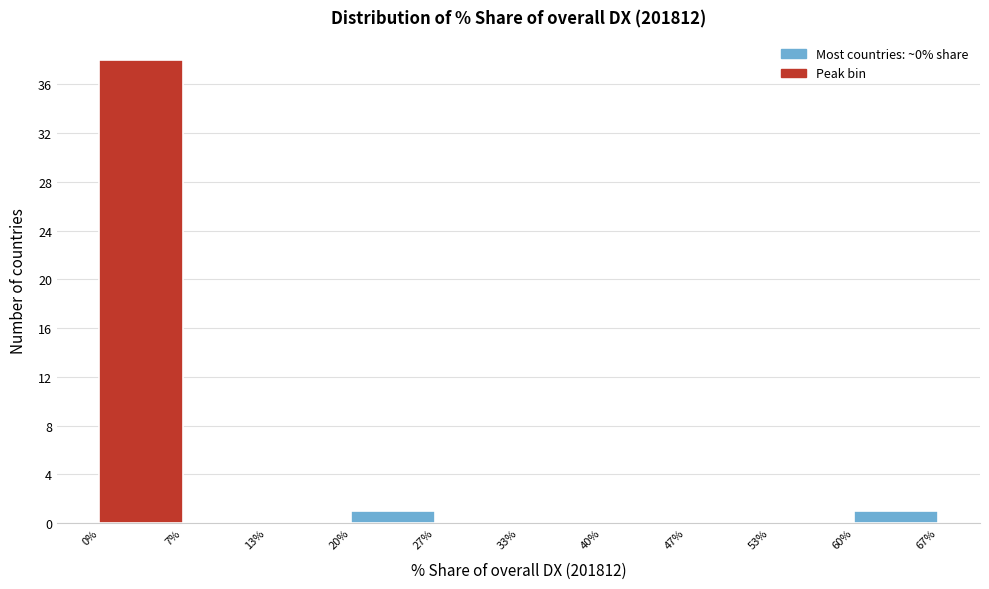

Reading left to right, list every bar in this chart as the range it spans on the x-axis followed by its height. The values are not printed on the chart, so give them approximately, as read against the axis.

0% to 7%: 38
7% to 13%: 0
13% to 20%: 0
20% to 27%: 1
27% to 33%: 0
33% to 40%: 0
40% to 47%: 0
47% to 53%: 0
53% to 60%: 0
60% to 67%: 1